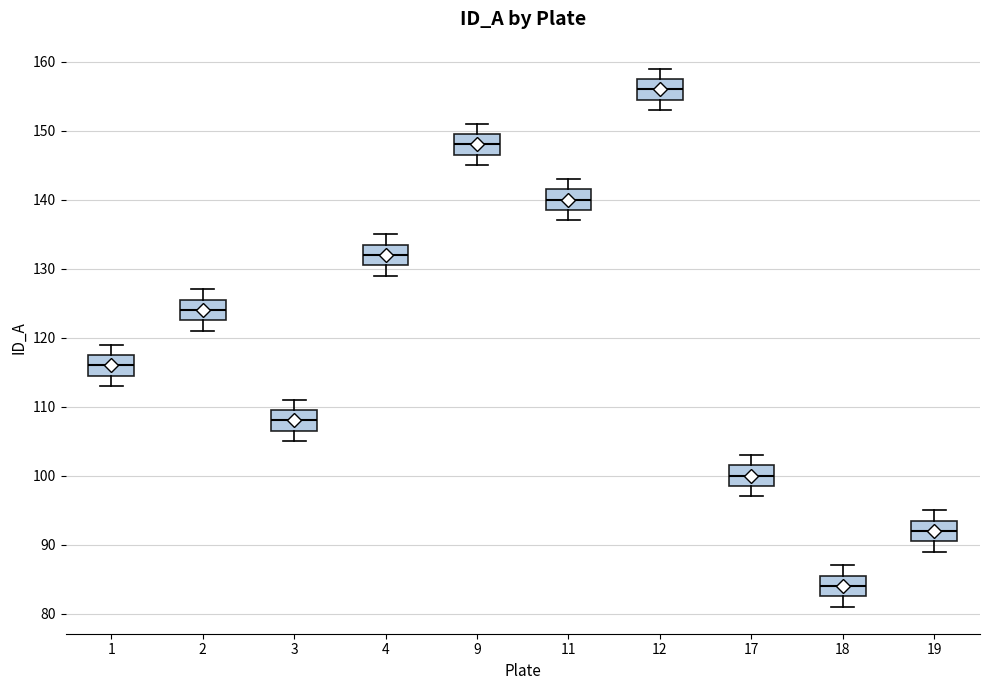

Reading left to right, read every box against the y-axis: the position of its median line, the range the box covers, and the ends of its whiskers. The values are not printed on the chart, so give them approximately, as read against the axis.

1: median 116, box 115 to 118, whiskers 113 to 119
2: median 124, box 123 to 126, whiskers 121 to 127
3: median 108, box 107 to 110, whiskers 105 to 111
4: median 132, box 131 to 134, whiskers 129 to 135
9: median 148, box 147 to 150, whiskers 145 to 151
11: median 140, box 139 to 142, whiskers 137 to 143
12: median 156, box 155 to 158, whiskers 153 to 159
17: median 100, box 99 to 102, whiskers 97 to 103
18: median 84, box 83 to 86, whiskers 81 to 87
19: median 92, box 91 to 94, whiskers 89 to 95